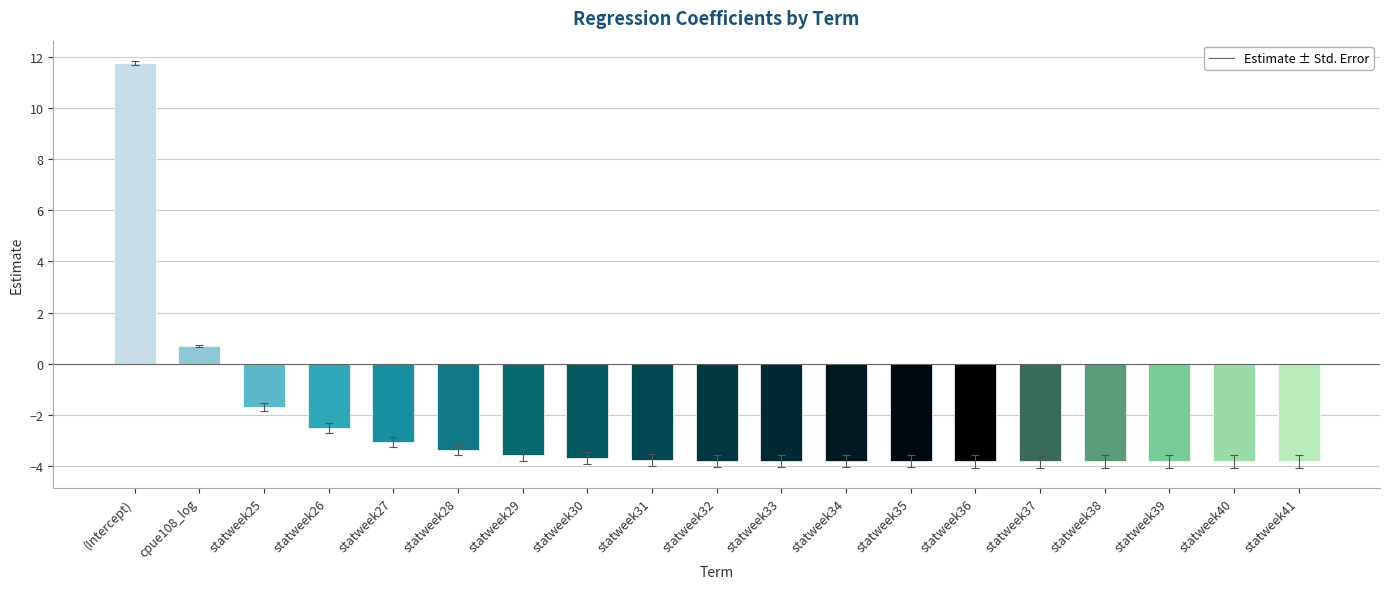

The value at statweek34 is -3.8. True or false?

True